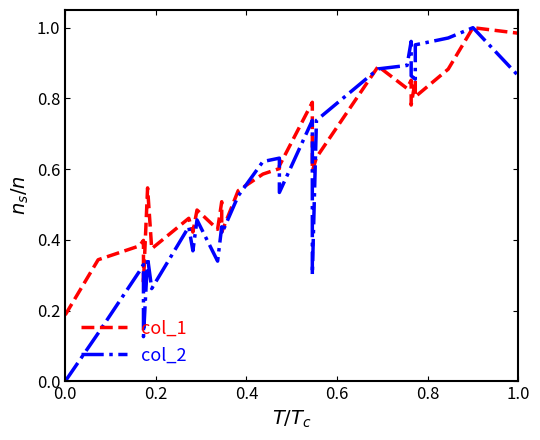

What is the value of the col_2 point at the 13th from the left?

0.4